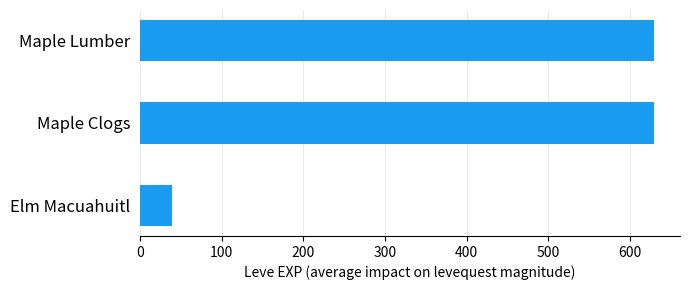

How many bars are there in total?

3